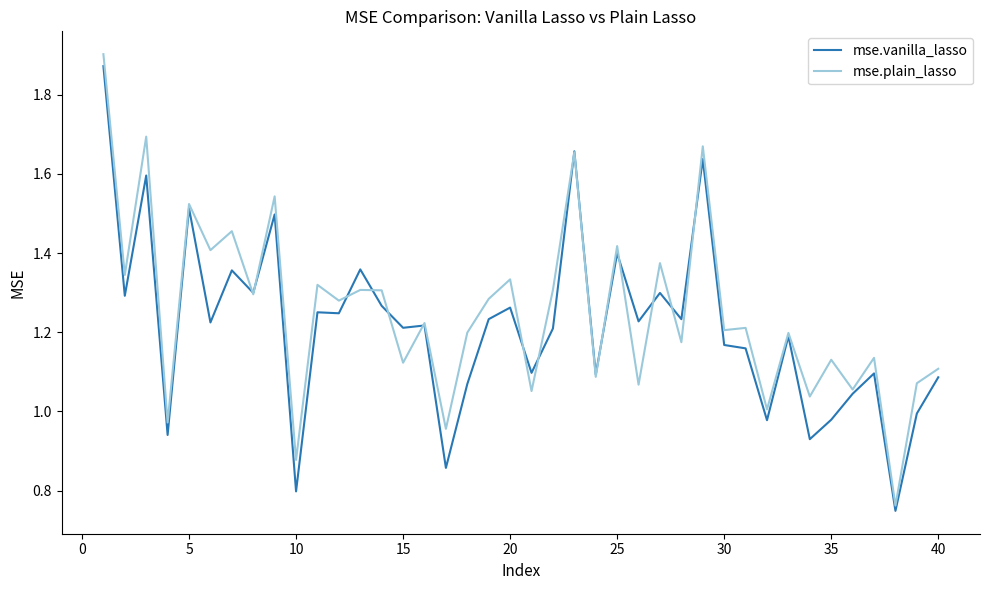

True or false: mse.plain_lasso and mse.vanilla_lasso cross at least once.

True